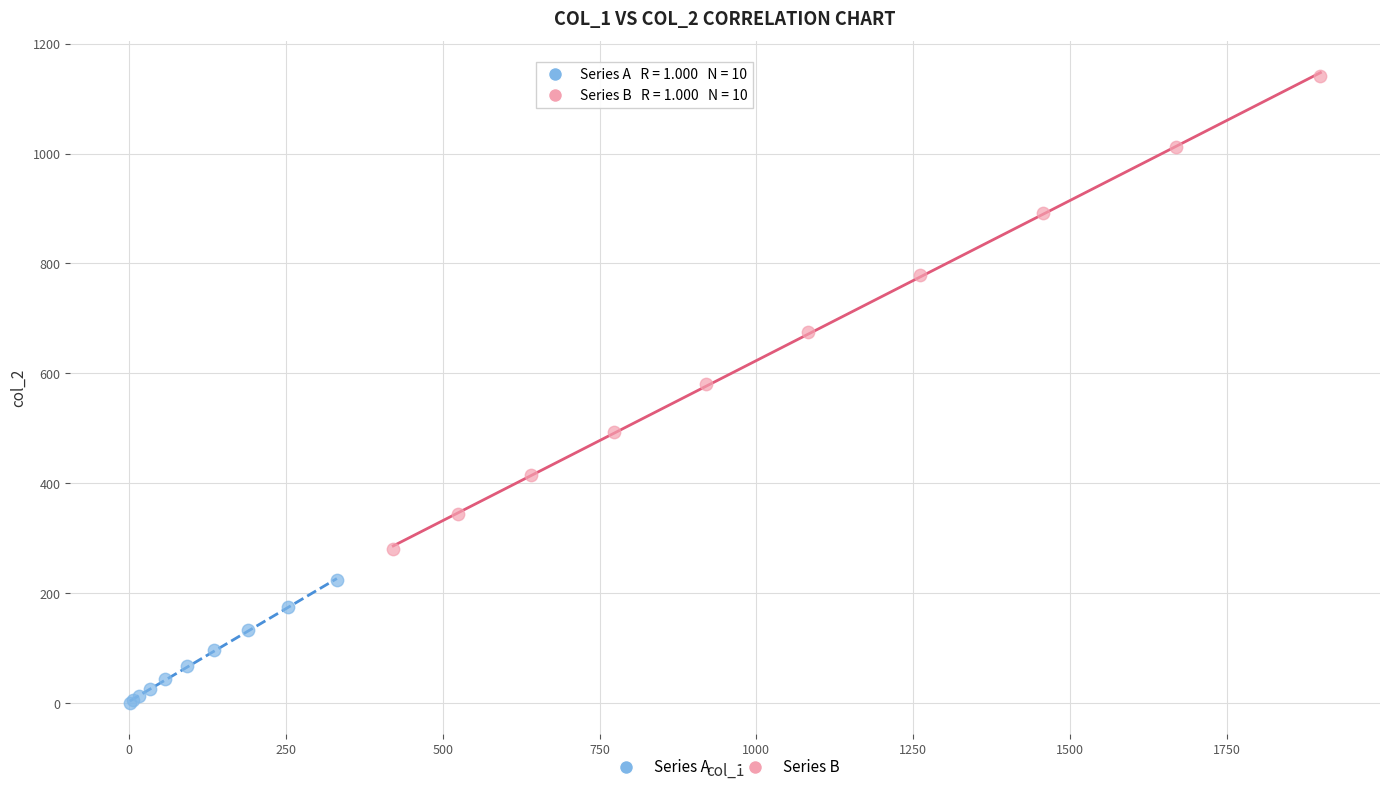

Which series reaches the minimum Y coordinate?

Series A